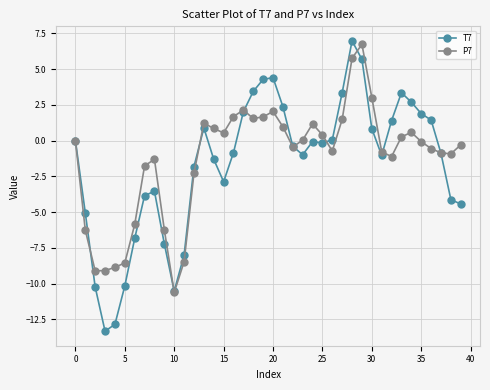

Count the number of categories in the chart.

40